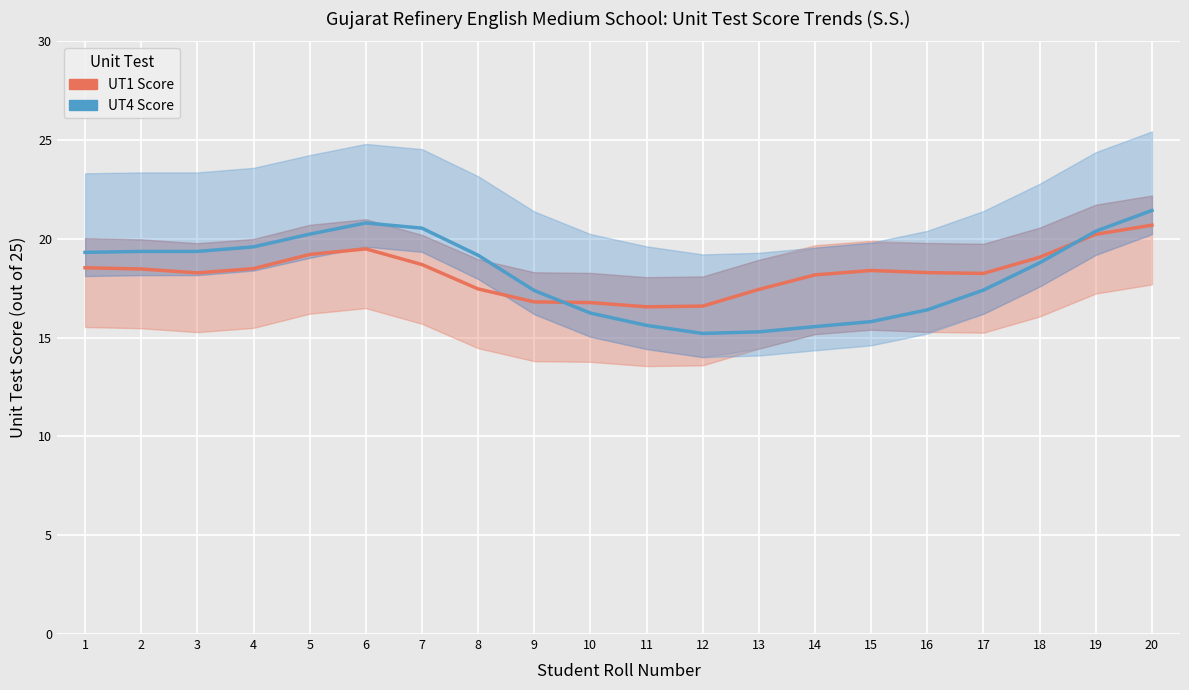

Where is the first local minimum for UT1 Score?

3